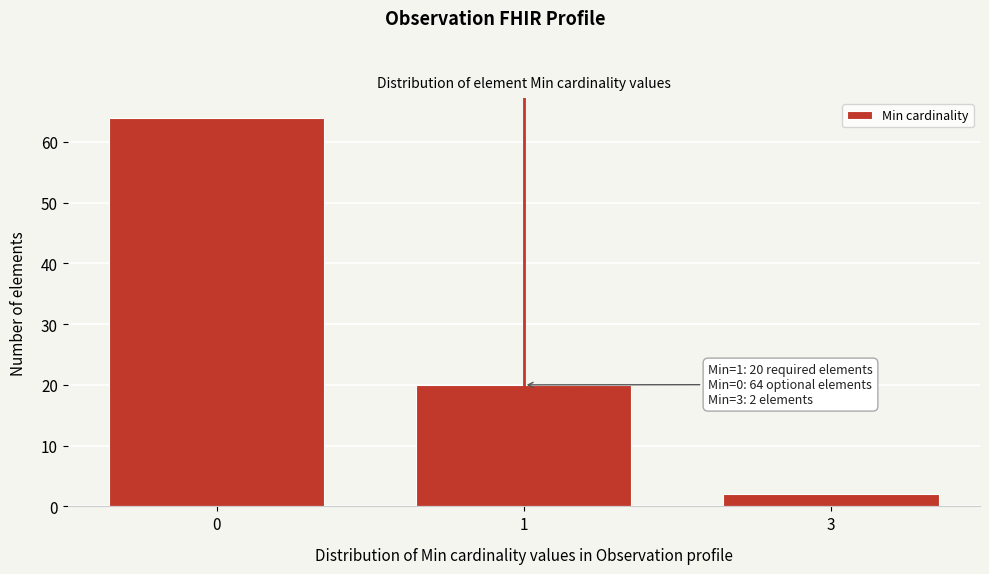

Reading left to right, list all the values displayed in this chart.

0=64	1=20	3=2